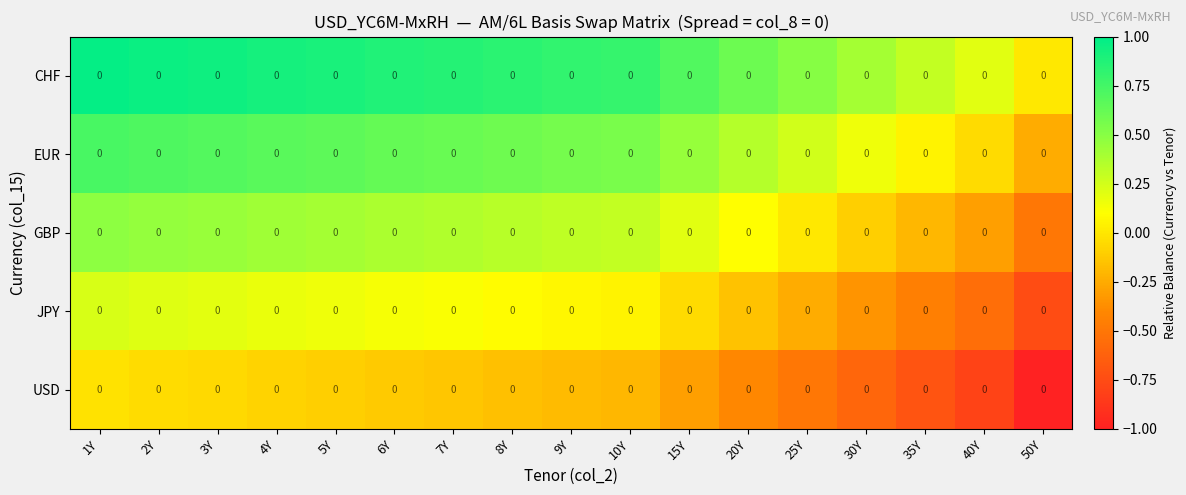

How many values in GBP are below zero?

4